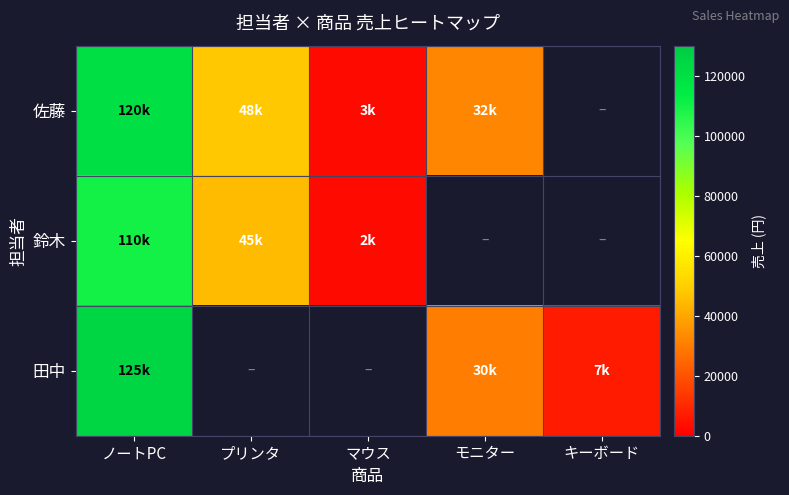

At プリンタ, list the series in order from largest to smallest.

佐藤, 鈴木, 田中